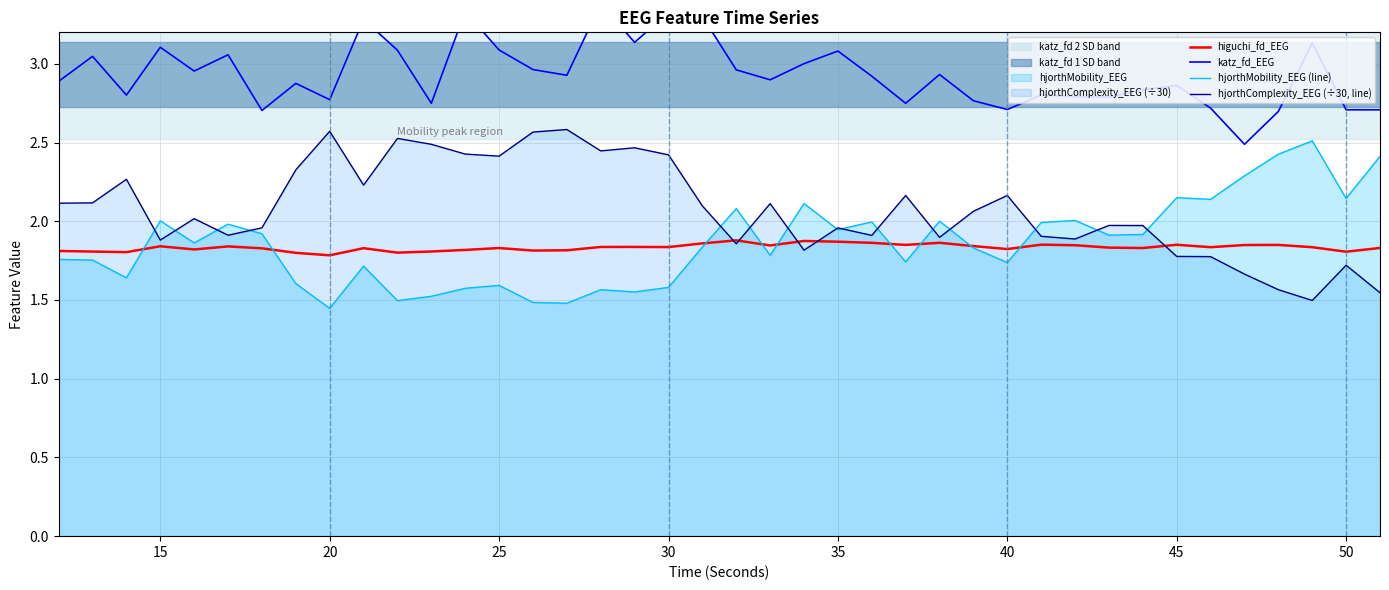

At how many categories does at least one series exceed 2?

40